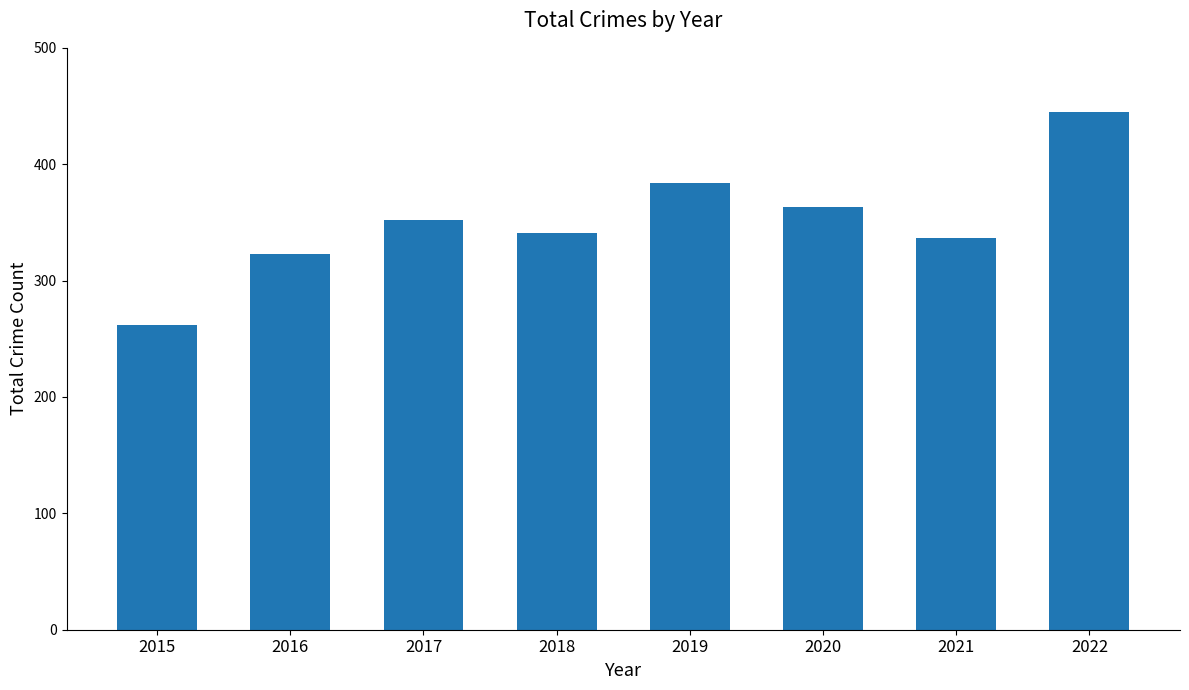

What is the value of the 5th bar from the left?

384